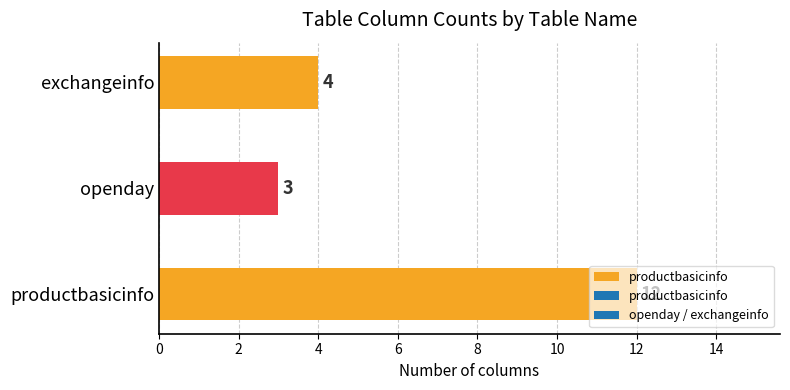

True or false: the data shows 3 at productbasicinfo.

False